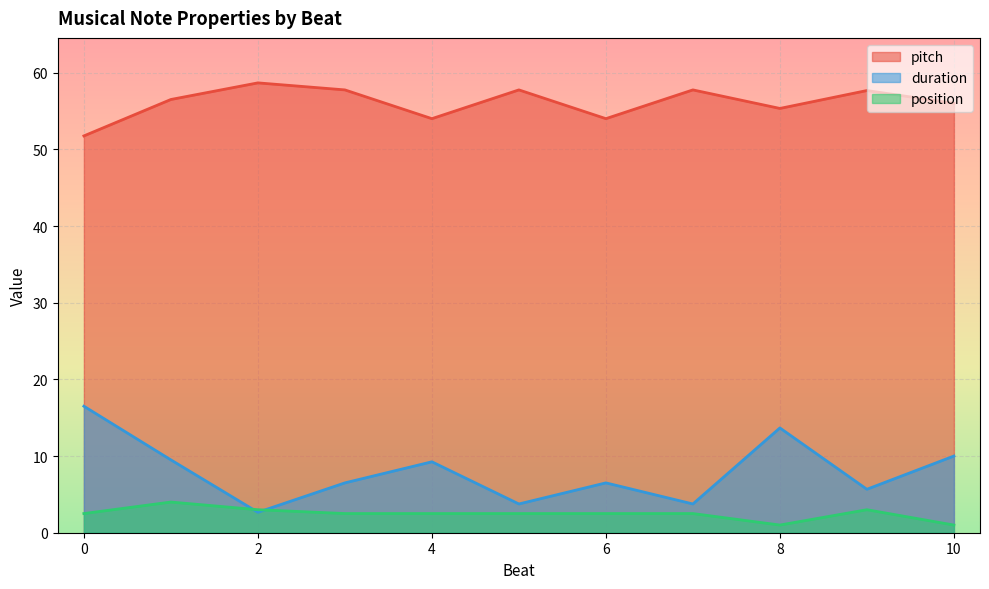

What are all the series names shown in the legend?

duration, pitch, position